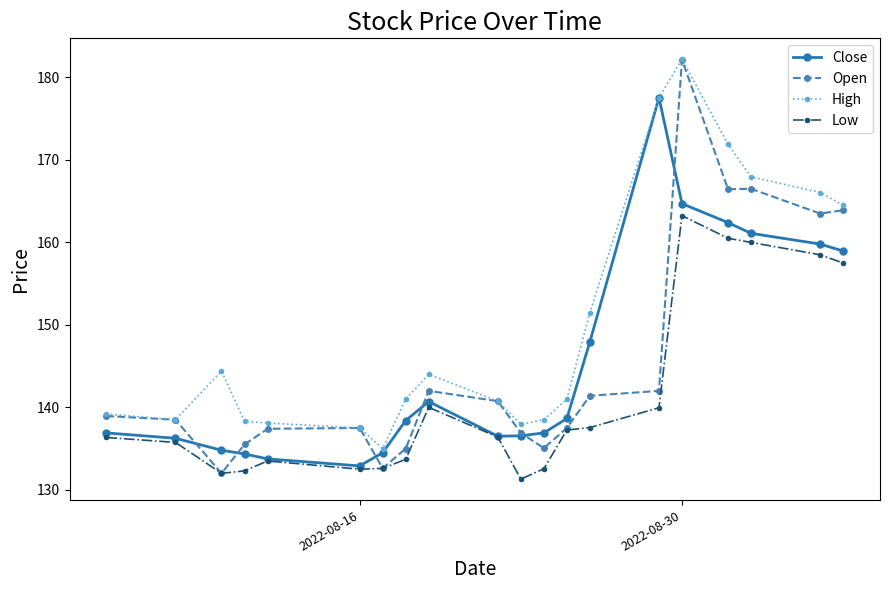

What is the lowest value of the Close series?

132.9